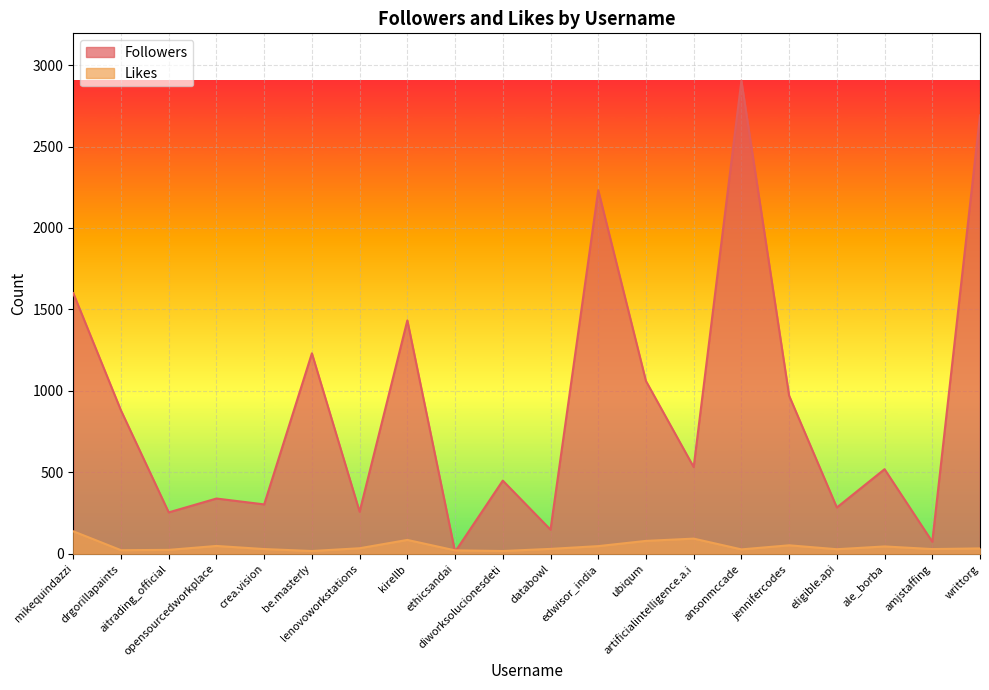

Between lenovoworkstations and be.masterly, which is larger?

be.masterly